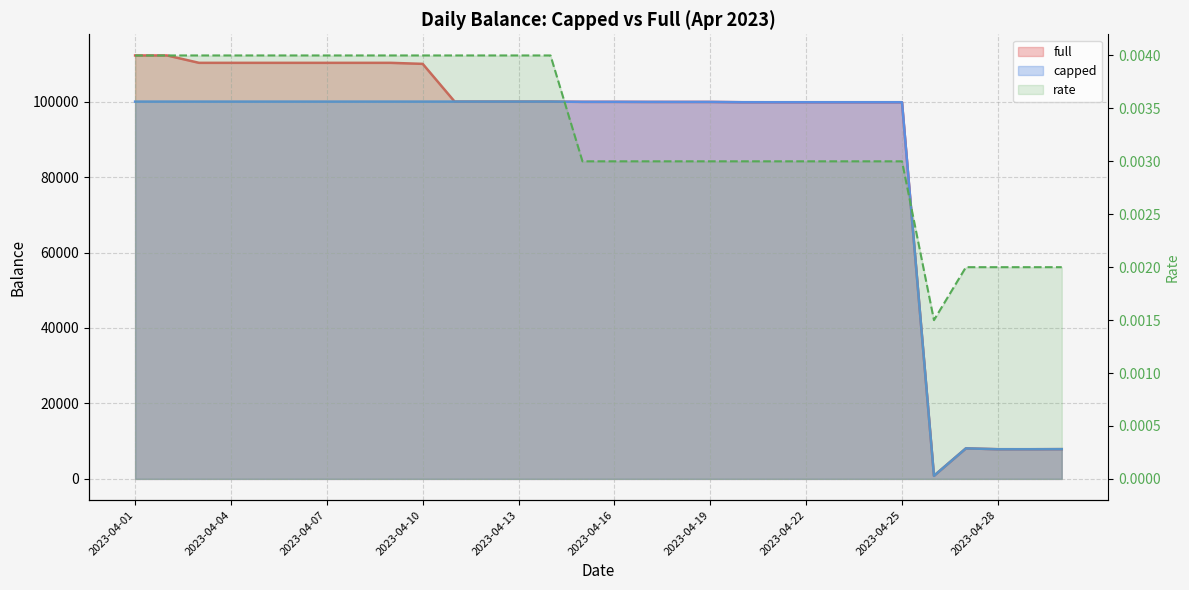

True or false: full and capped intersect in this chart.

False